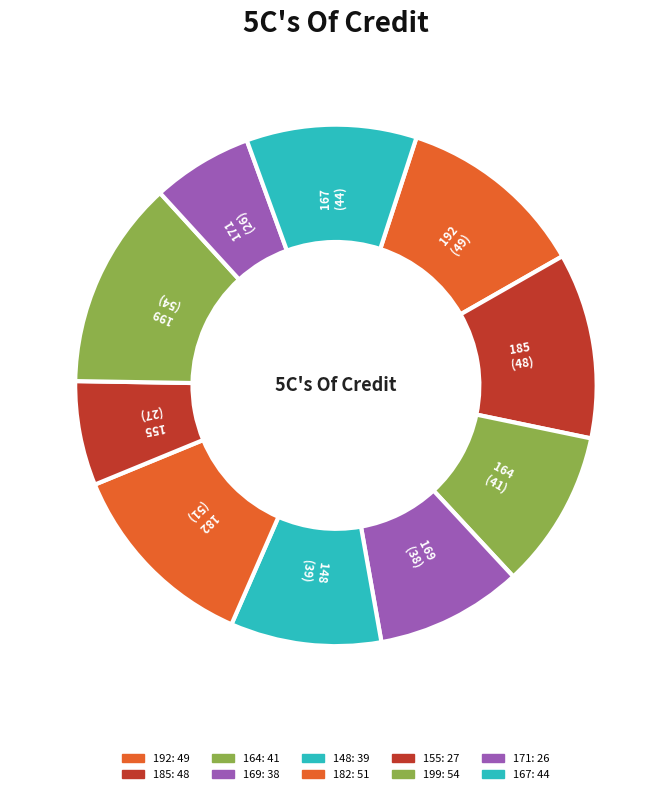

How many slices are in this pie chart?

10